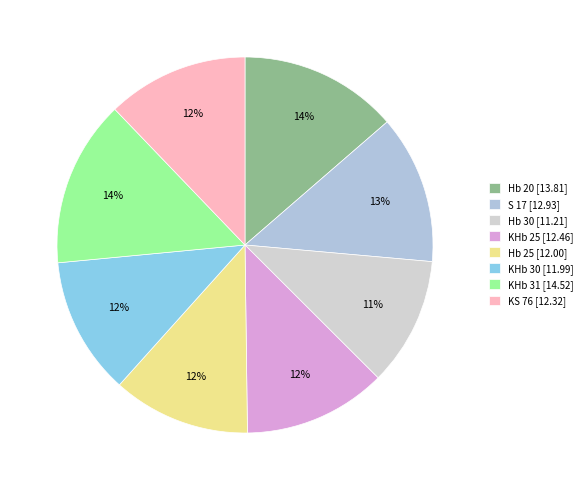

Is it true that KS 76 is 20% of the pie?

False